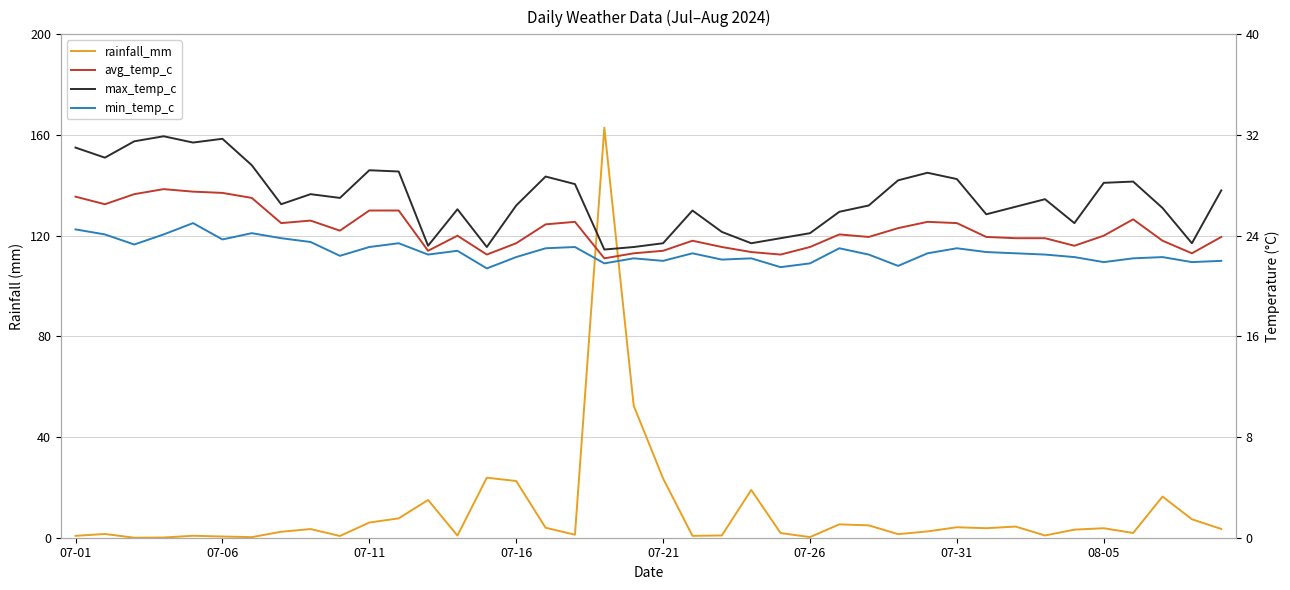

How many data points does each series have?

40